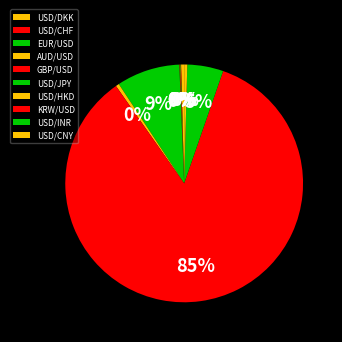

To the nearest percent, what is the combined percentage of KRW/USD and USD/JPY?

94%